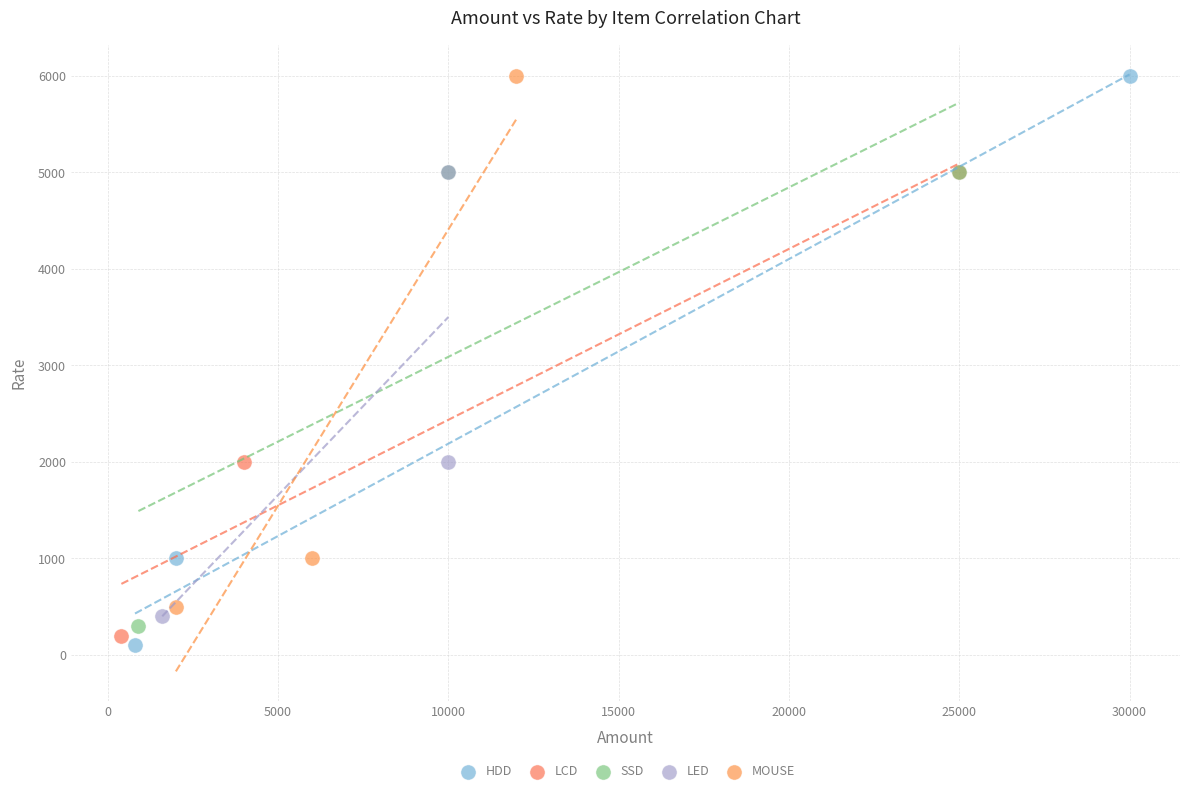

What are all the series names shown in the legend?

HDD, LCD, SSD, LED, MOUSE